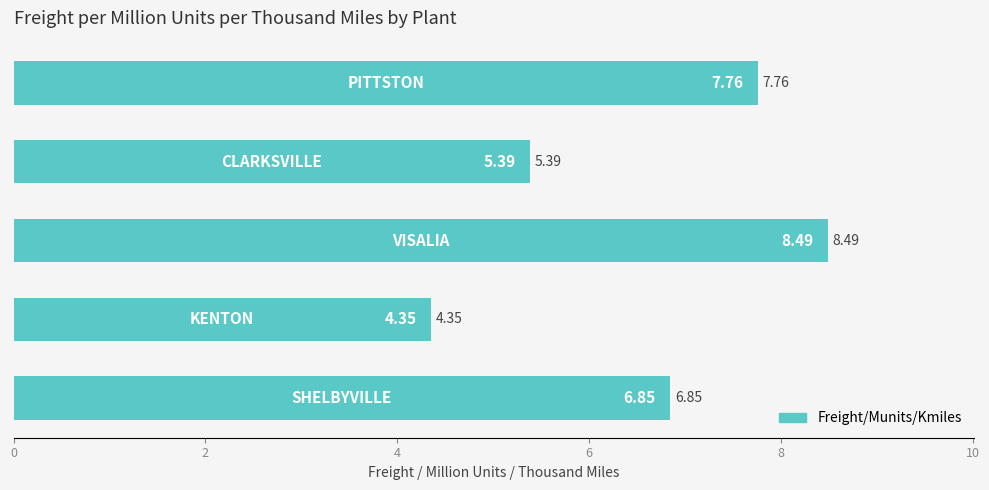

What is the difference between the maximum and minimum values?

4.1